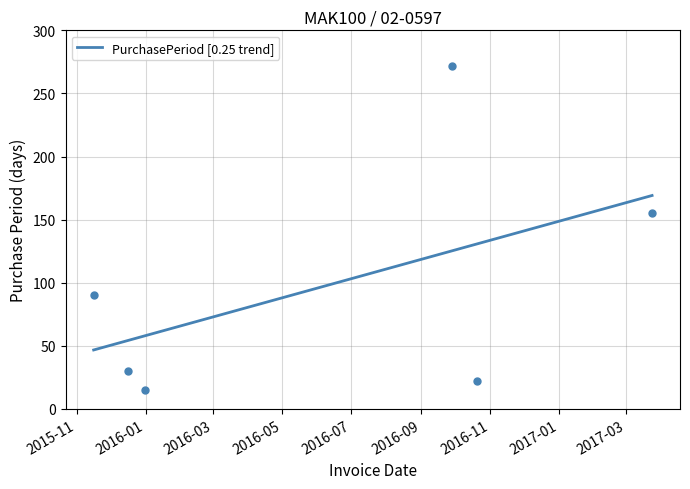

Approximately how many times larger is the value at 2015-11-16 compared to 2016-09-28?

0.3